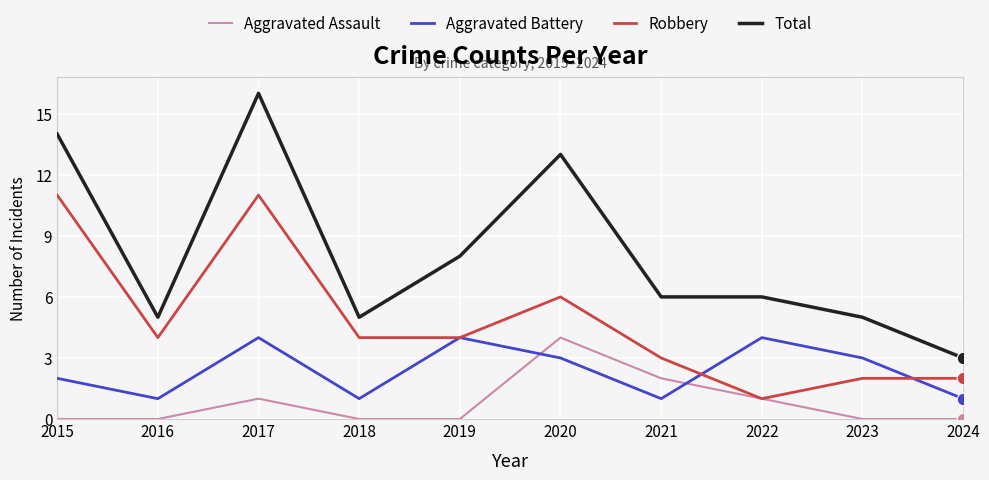

What is the total value across all series at 2023?

10